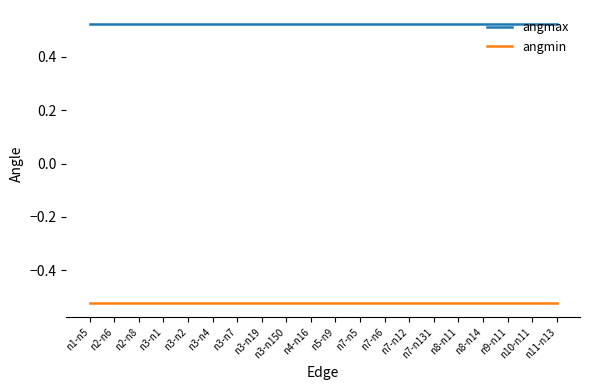

Is the value of angmin at n7-n5 greater than the value of angmax at n10-n11?

No